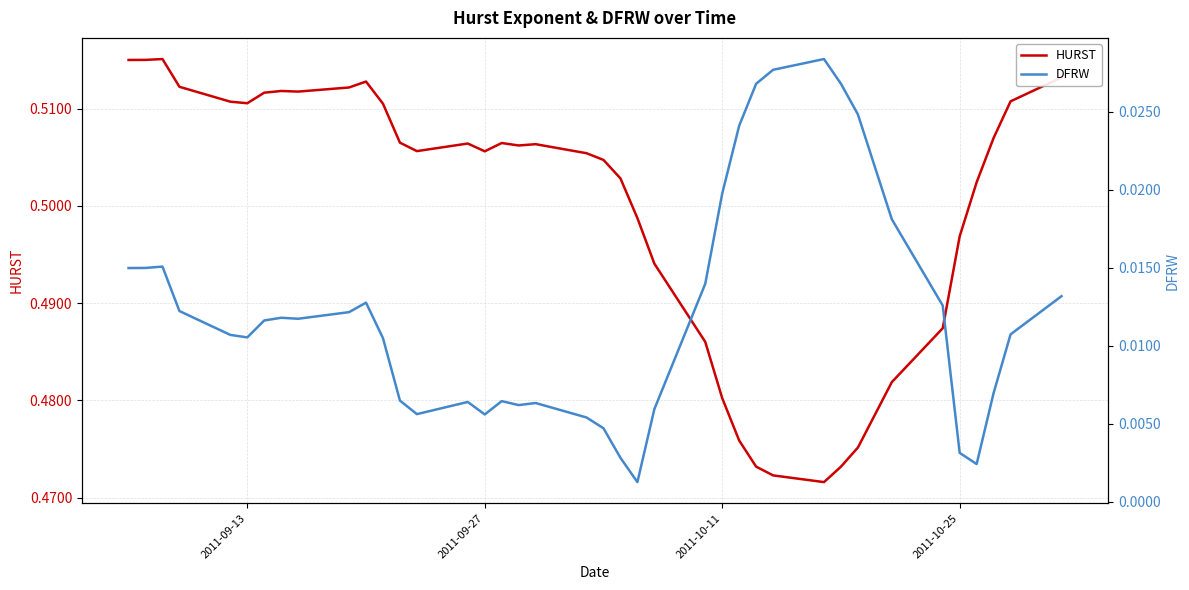

What position from the right is 2011-09-27?

25